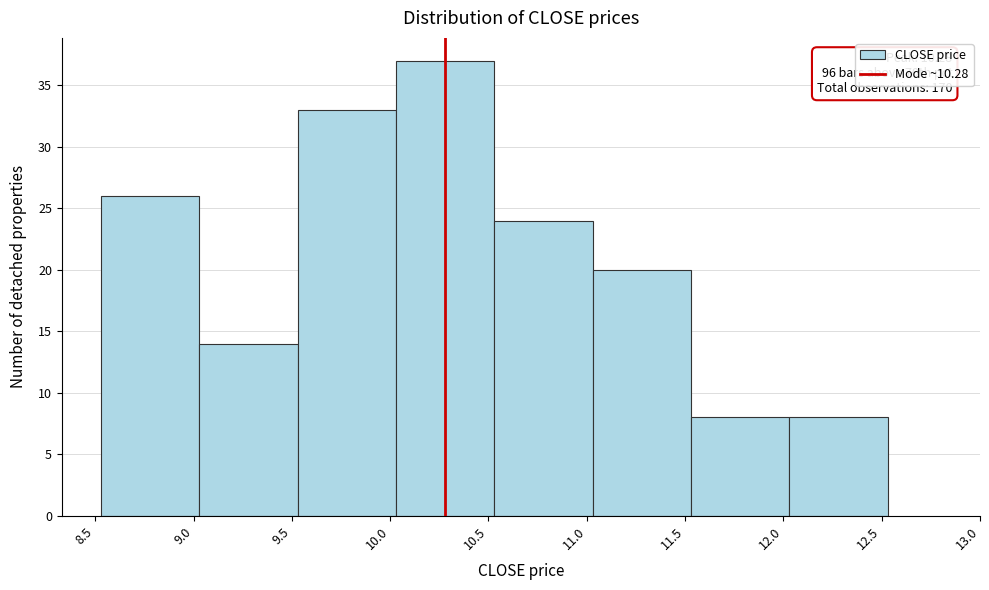

Which range on the x-axis has the tallest bar?

10.03 to 10.53